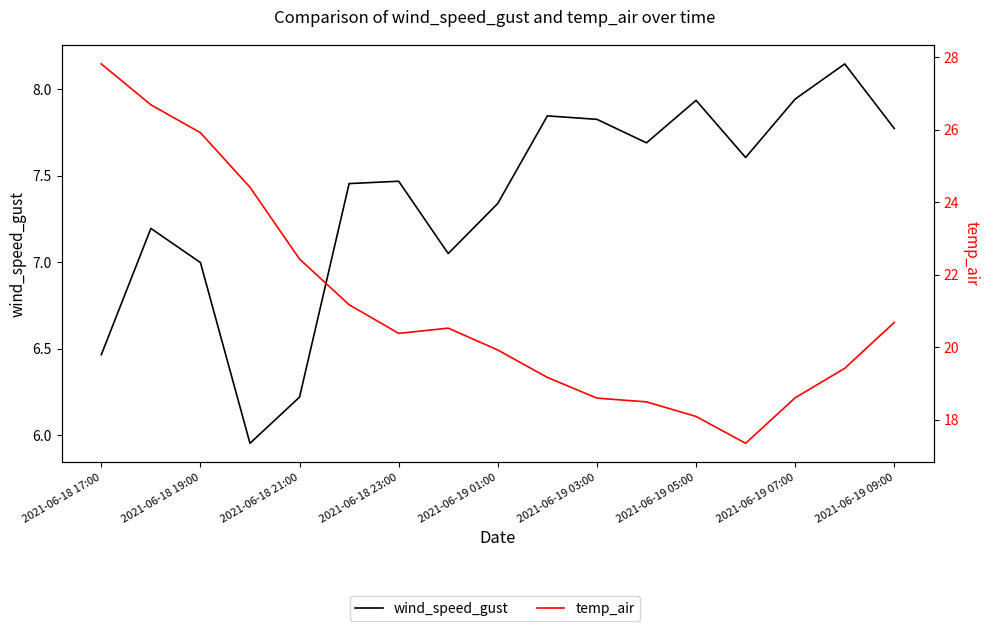

What is the greatest value displayed?

27.8